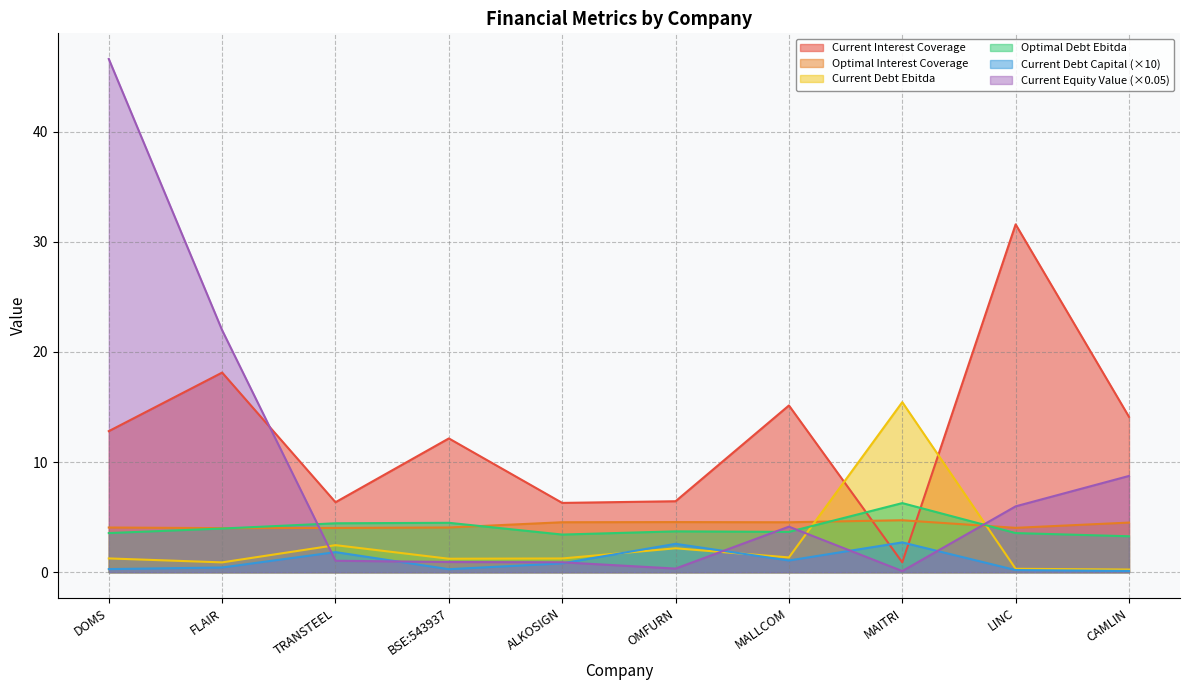

Which series changed the most between MAITRI and CAMLIN?

Current Debt Ebitda